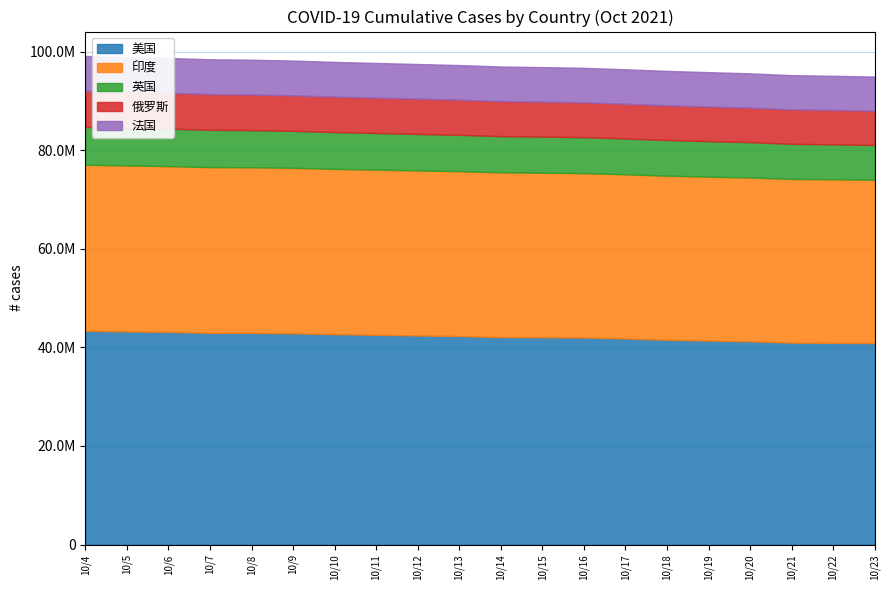

At which category does 美国 reach its first local peak?

10/8